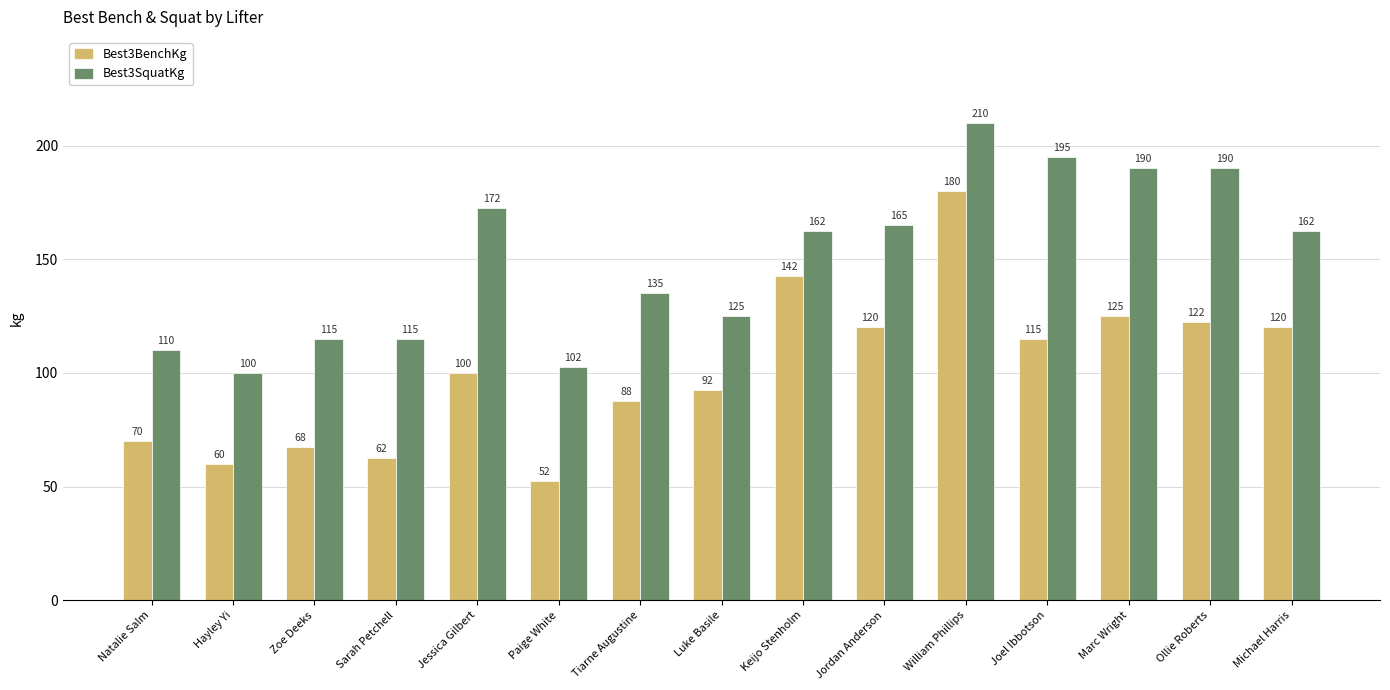

What is the label of the 9th bar from the left?

Keijo Stenholm